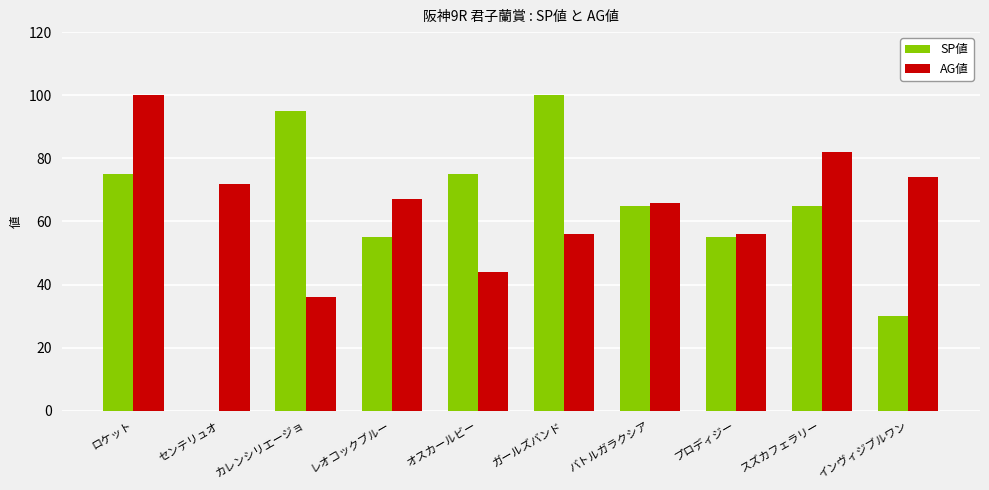

Which series has the largest range (max minus min)?

SP値